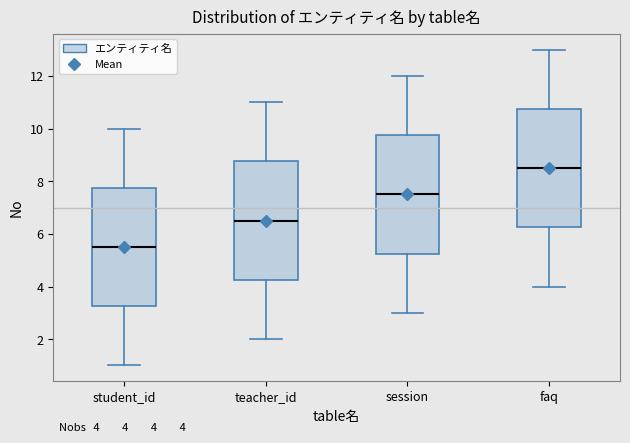

Which box's median line is the highest?

faq